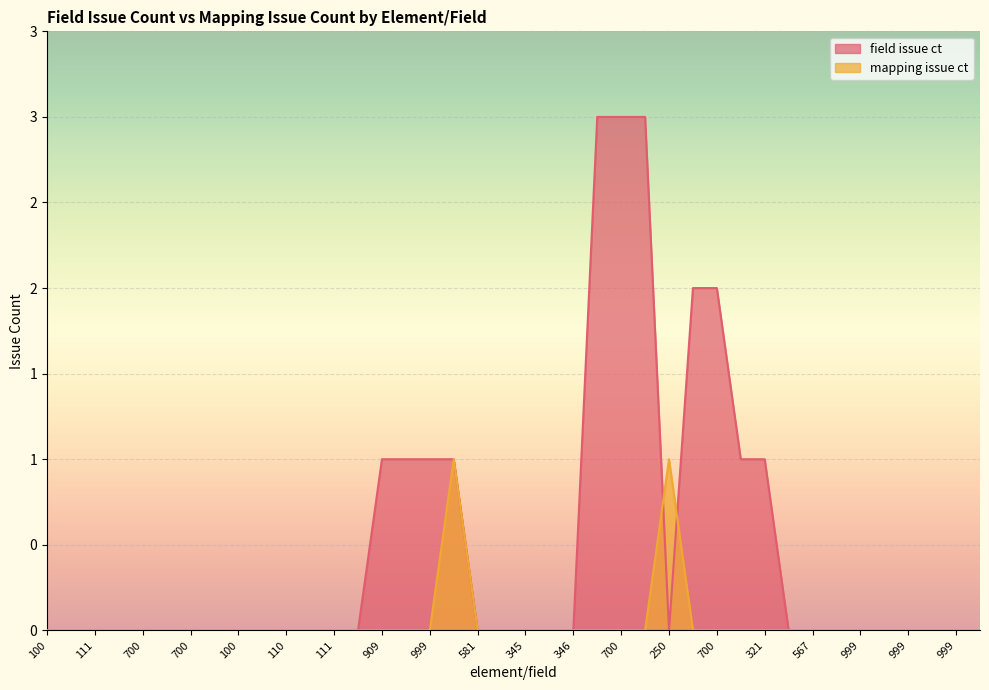

Does the chart display data point markers on the line(s)?

No